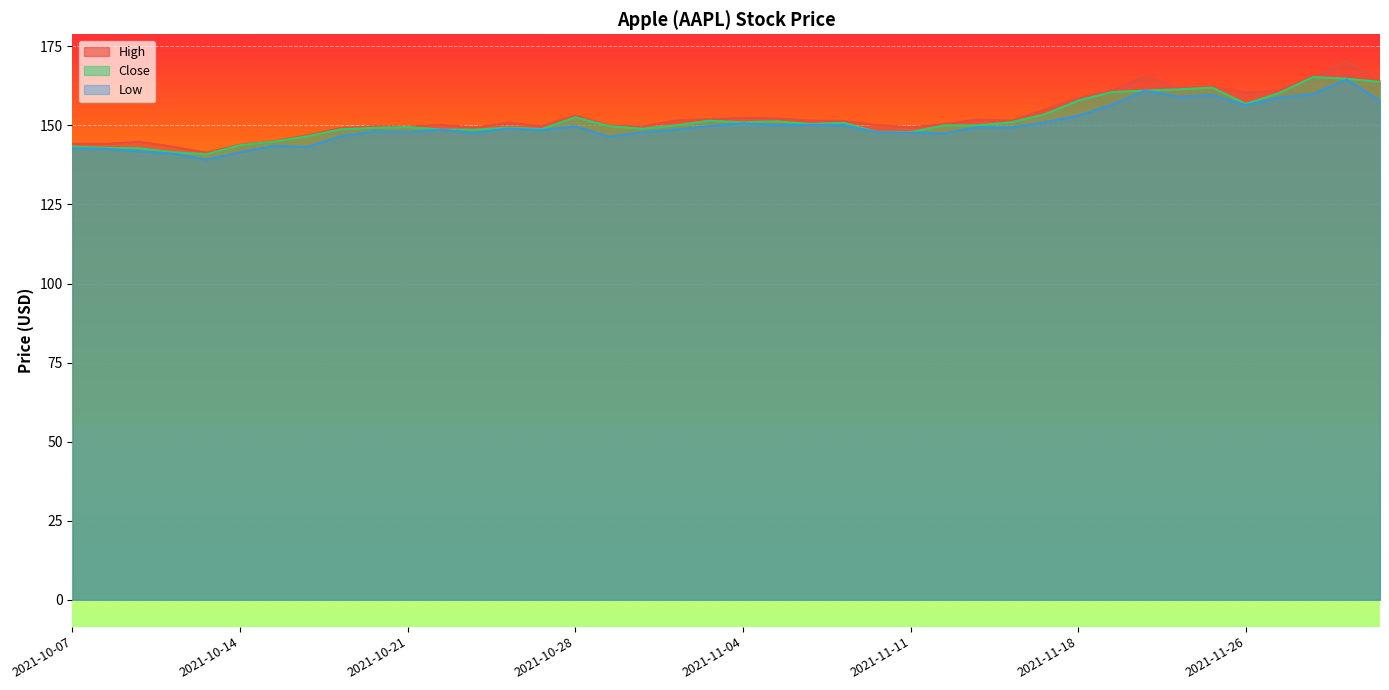

Where is Close nearest to the value 153?

2021-10-28